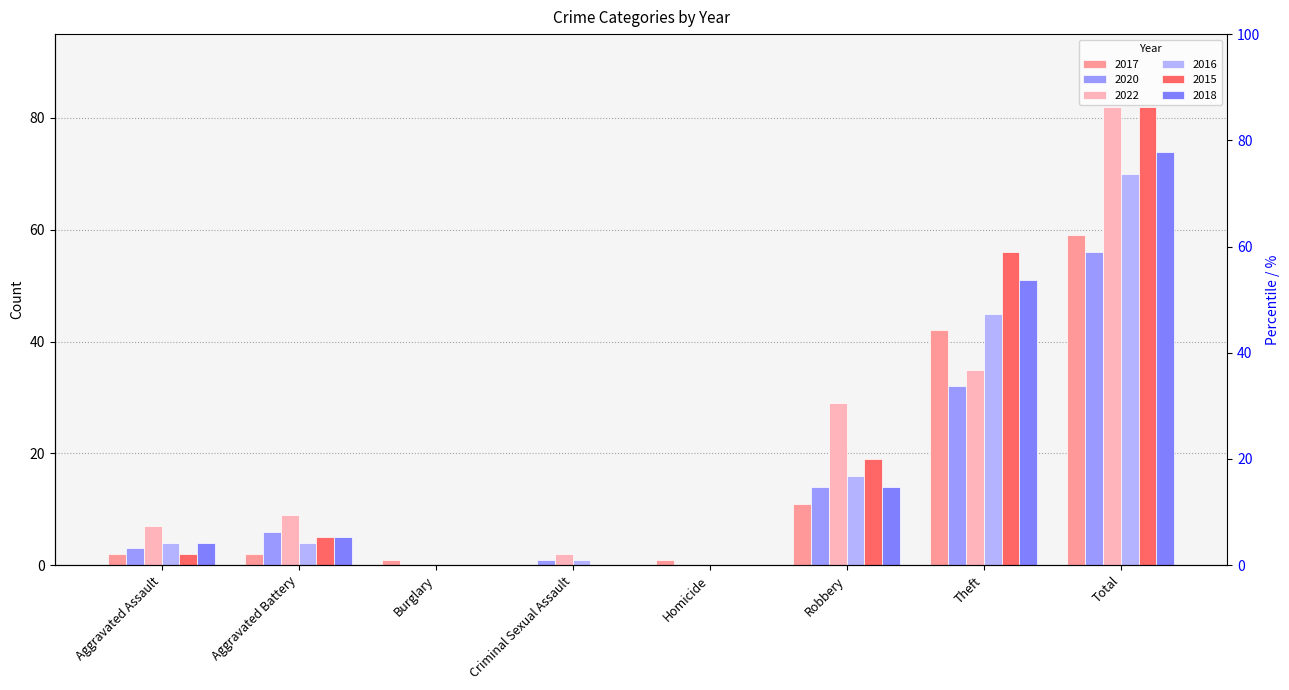

Reading left to right, transcribe all the data shown in this chart.

2017: 2	2	1	0	1	11	42	59
2020: 3	6	0	1	0	14	32	56
2022: 7	9	0	2	0	29	35	82
2016: 4	4	0	1	0	16	45	70
2015: 2	5	0	0	0	19	56	82
2018: 4	5	0	0	0	14	51	74